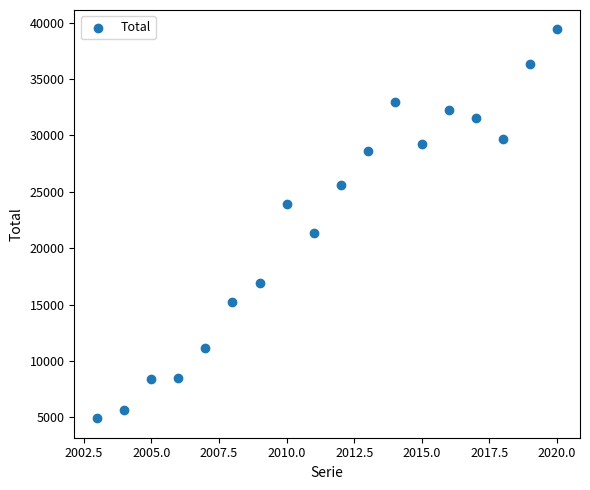

What is the range of X values (max minus min)?

17.0